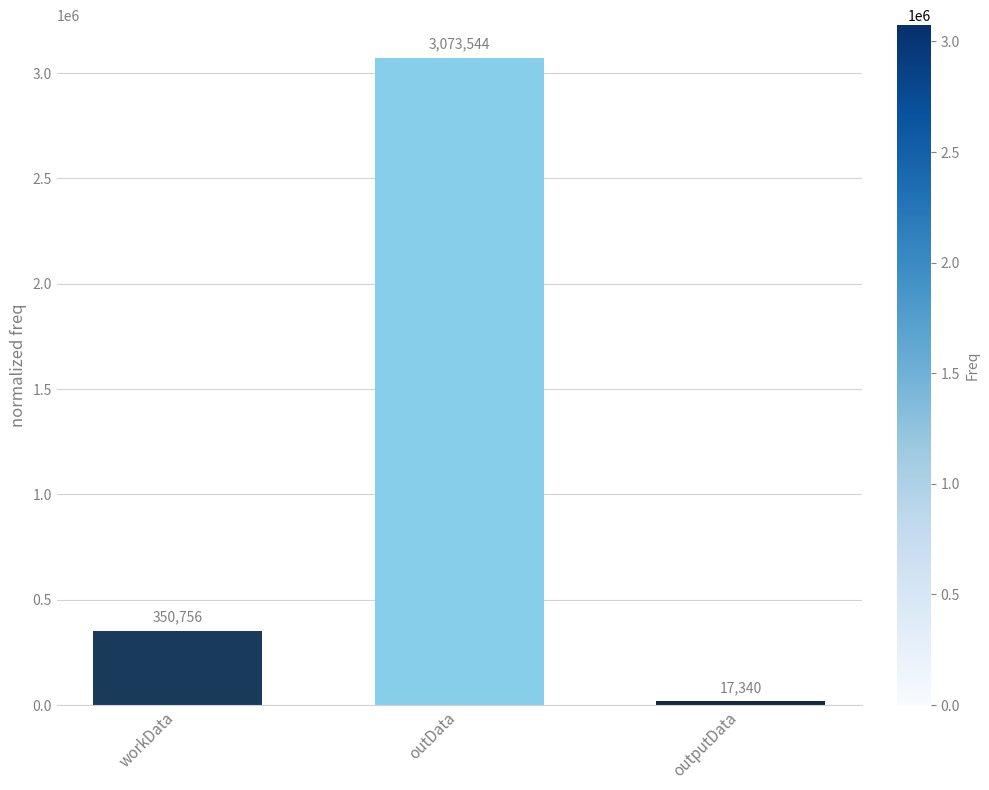

What is the change in value from workData to outData?

+2722788